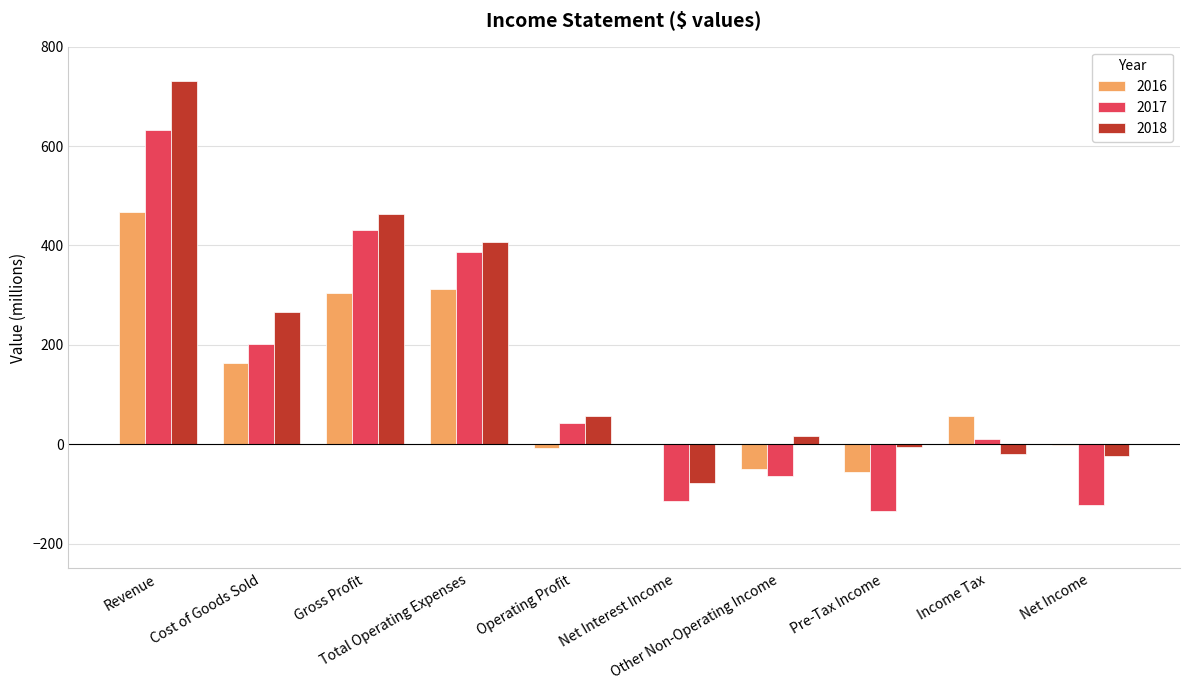

Is it true that 2016 equals 150 at Total Operating Expenses?

False